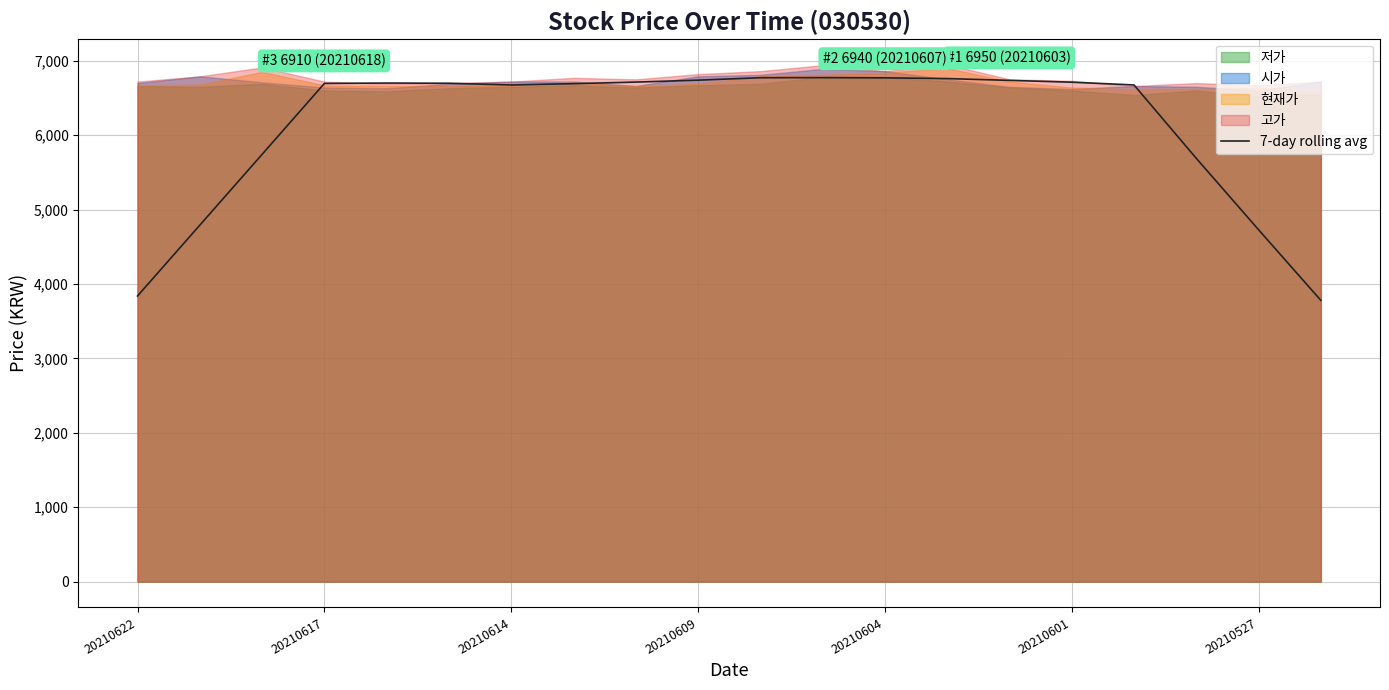

What is the lowest value of the 7-day rolling avg series?

3780.0